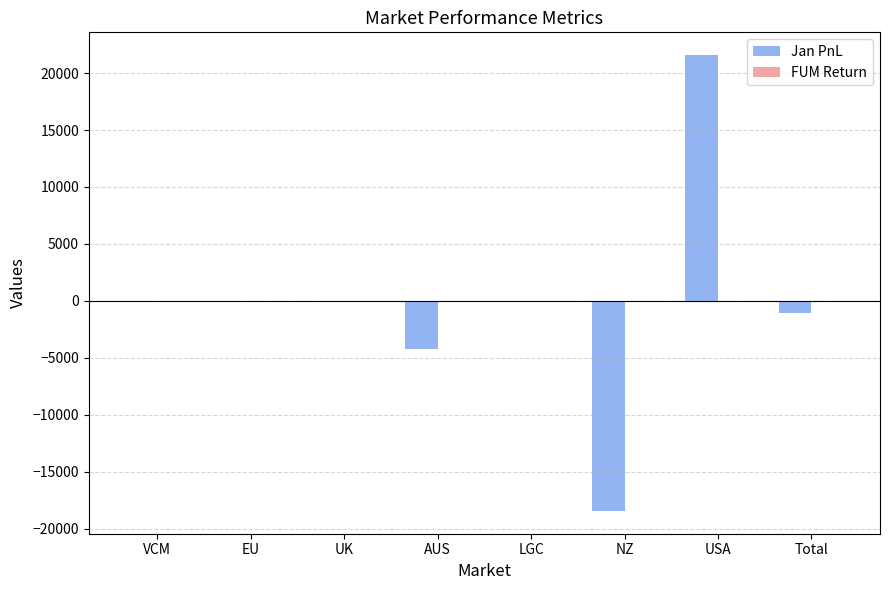

What is the highest value of the Jan PnL series?

21577.1